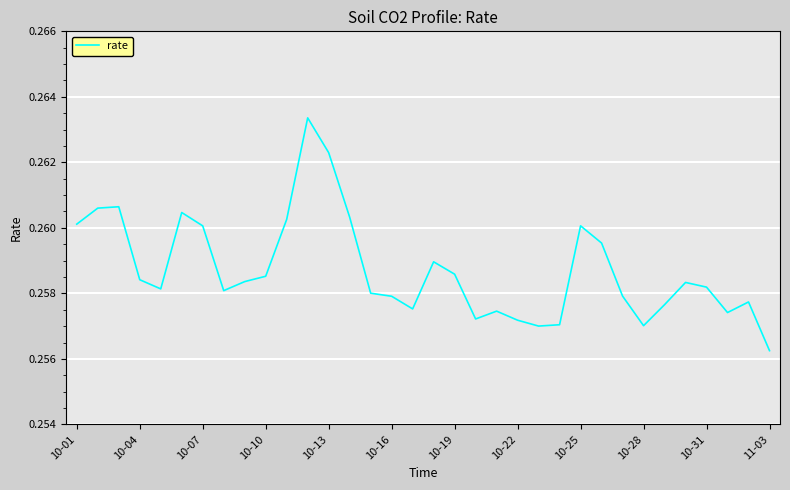

True or false: the data has more than 0 interior local peaks.

True